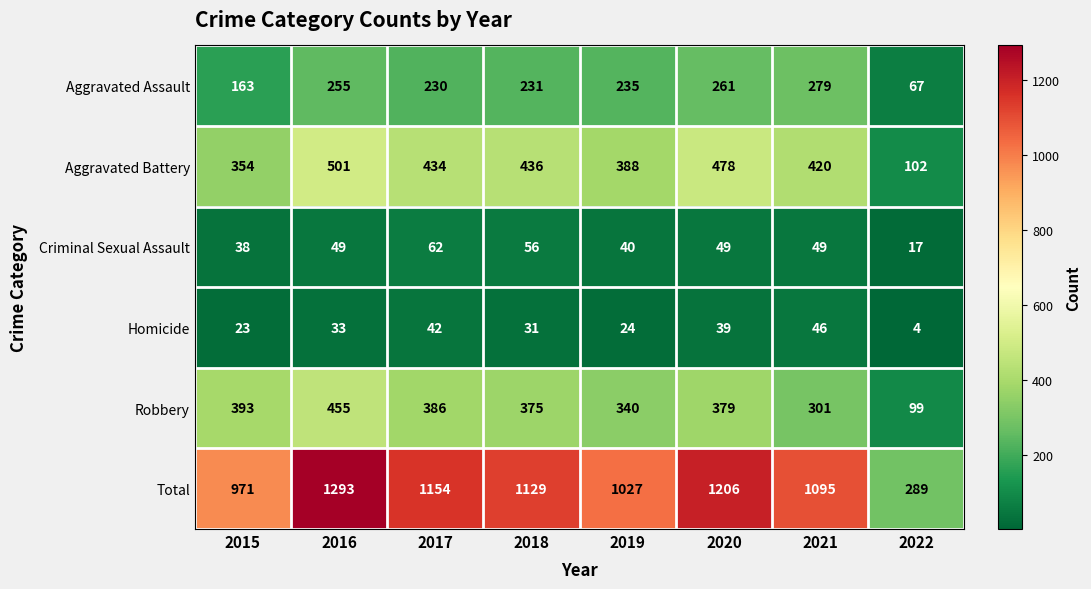

Where is Criminal Sexual Assault nearest to the value 39?

2015